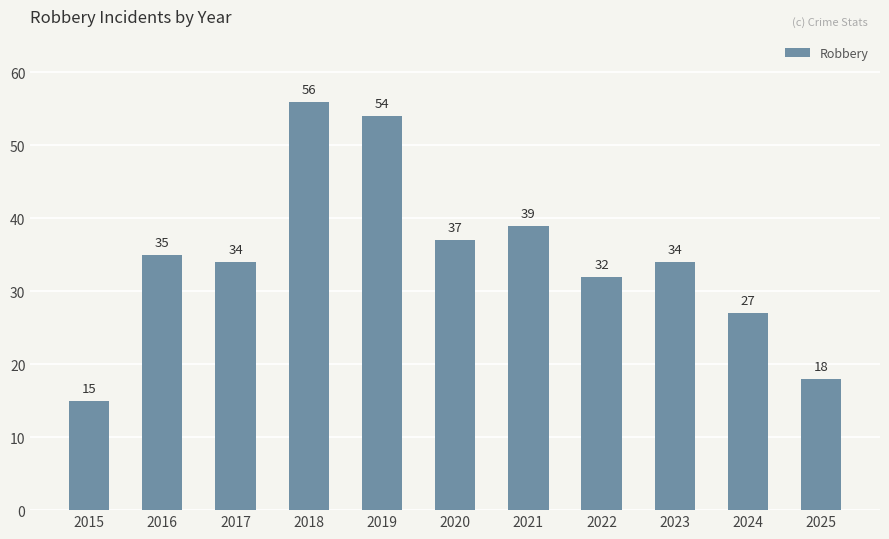

Reading left to right, list all the values displayed in this chart.

15	35	34	56	54	37	39	32	34	27	18